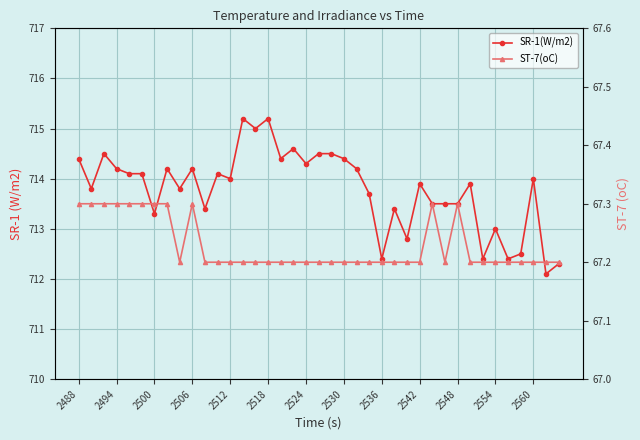

How many lines are shown in the chart?

2